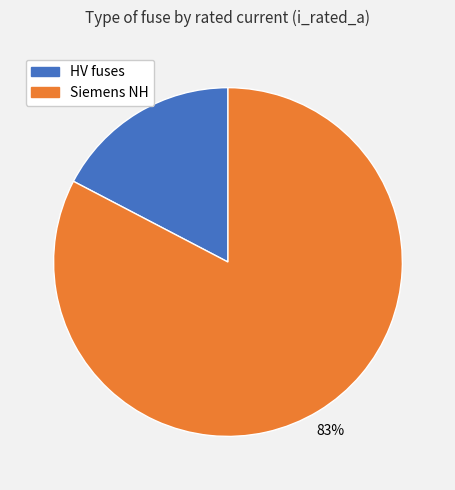

How many segments does this pie chart have?

2